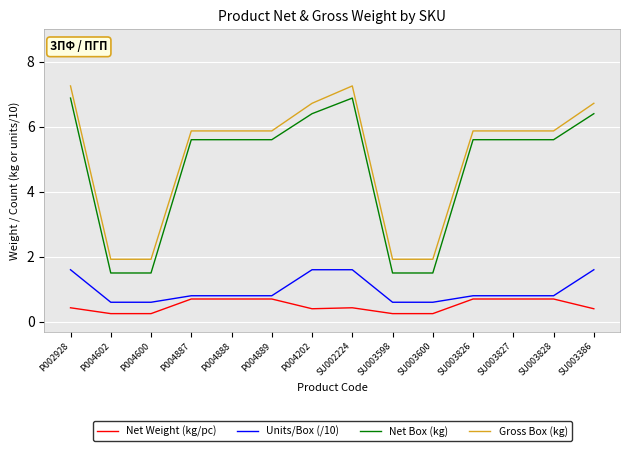

List the series in order of their peak value, lowest first.

Net Weight (kg/pc), Units/Box (/10), Net Box (kg), Gross Box (kg)